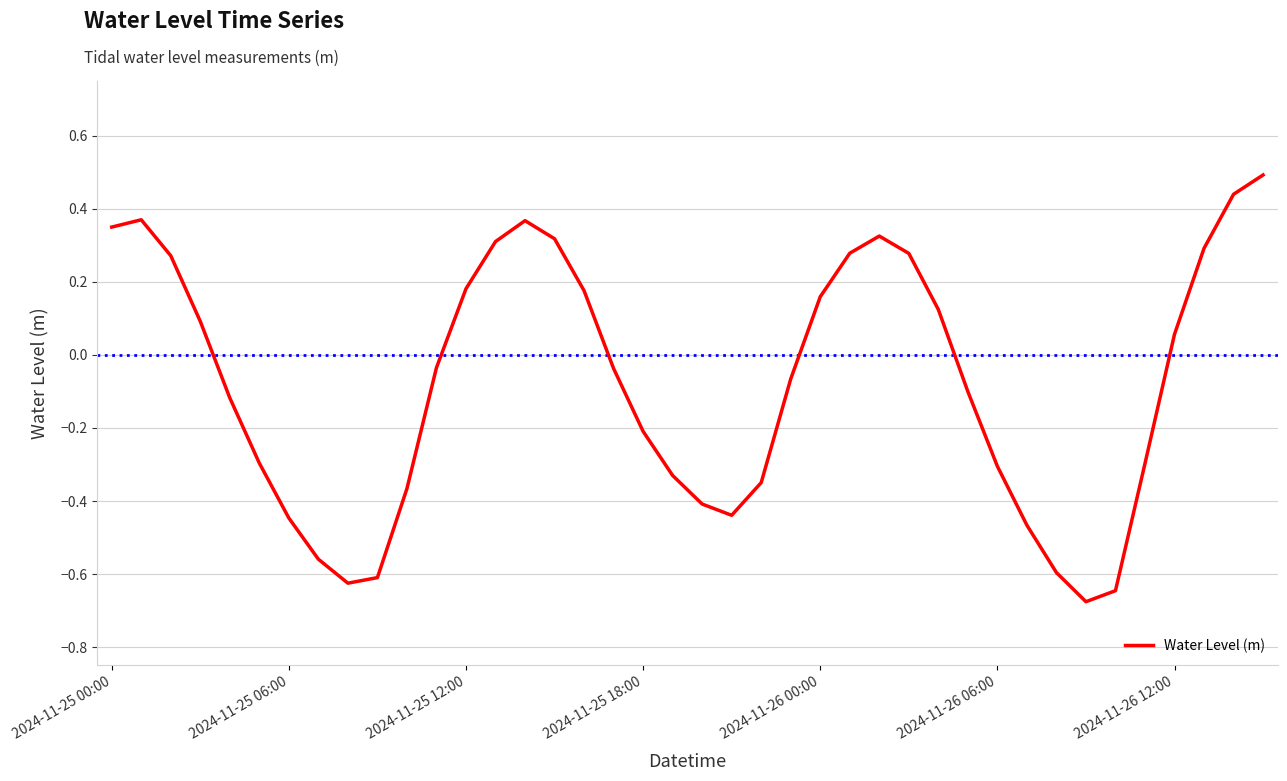

What is the maximum value shown in the chart?

0.5